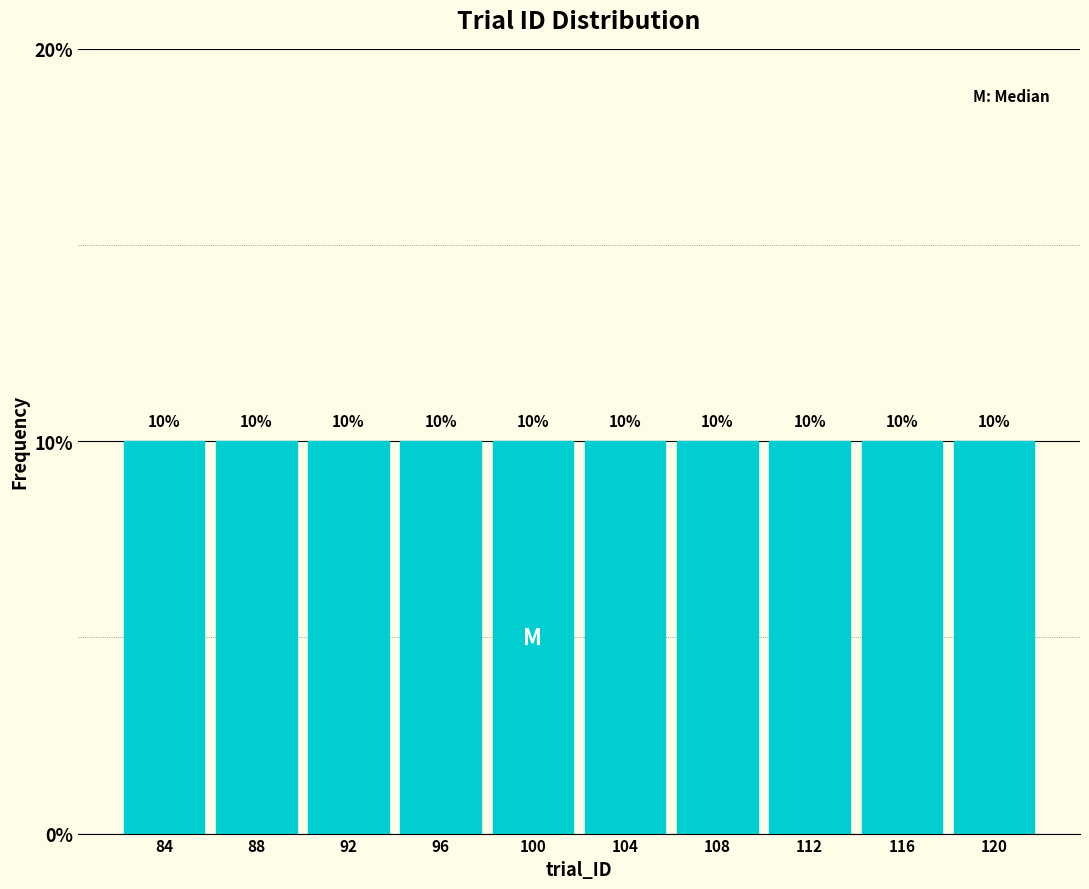

What is the height of the bar covering 106 to 110 on the x-axis?

10